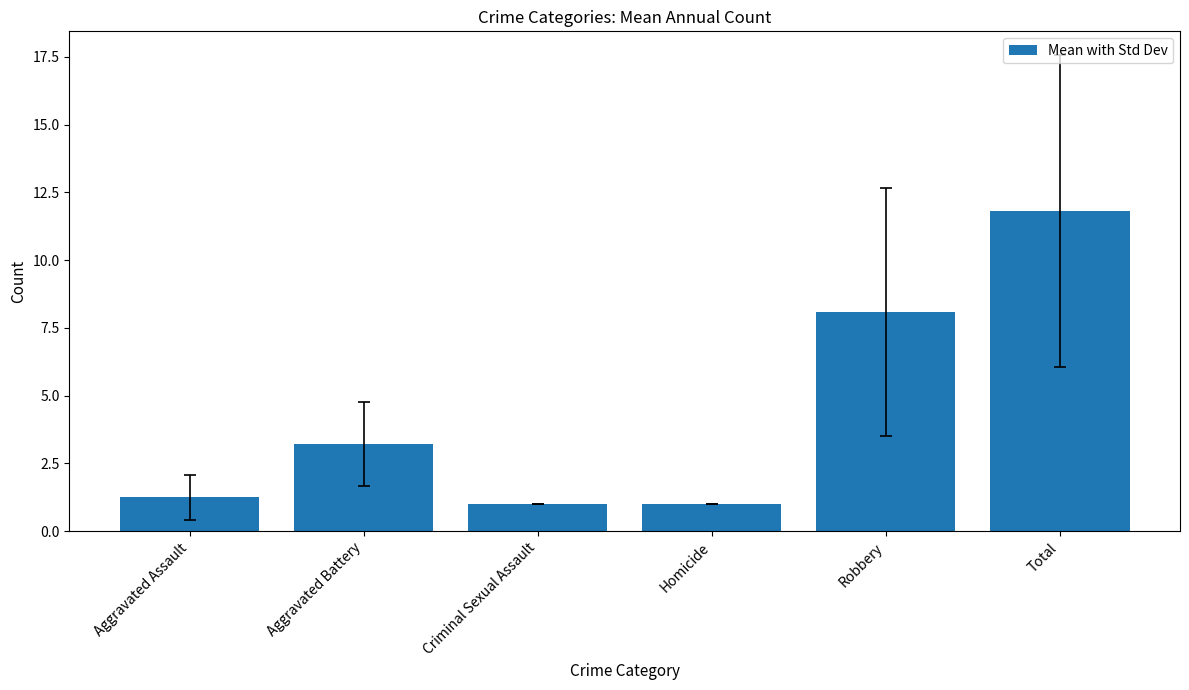

Which has a higher value, Homicide or Total?

Total